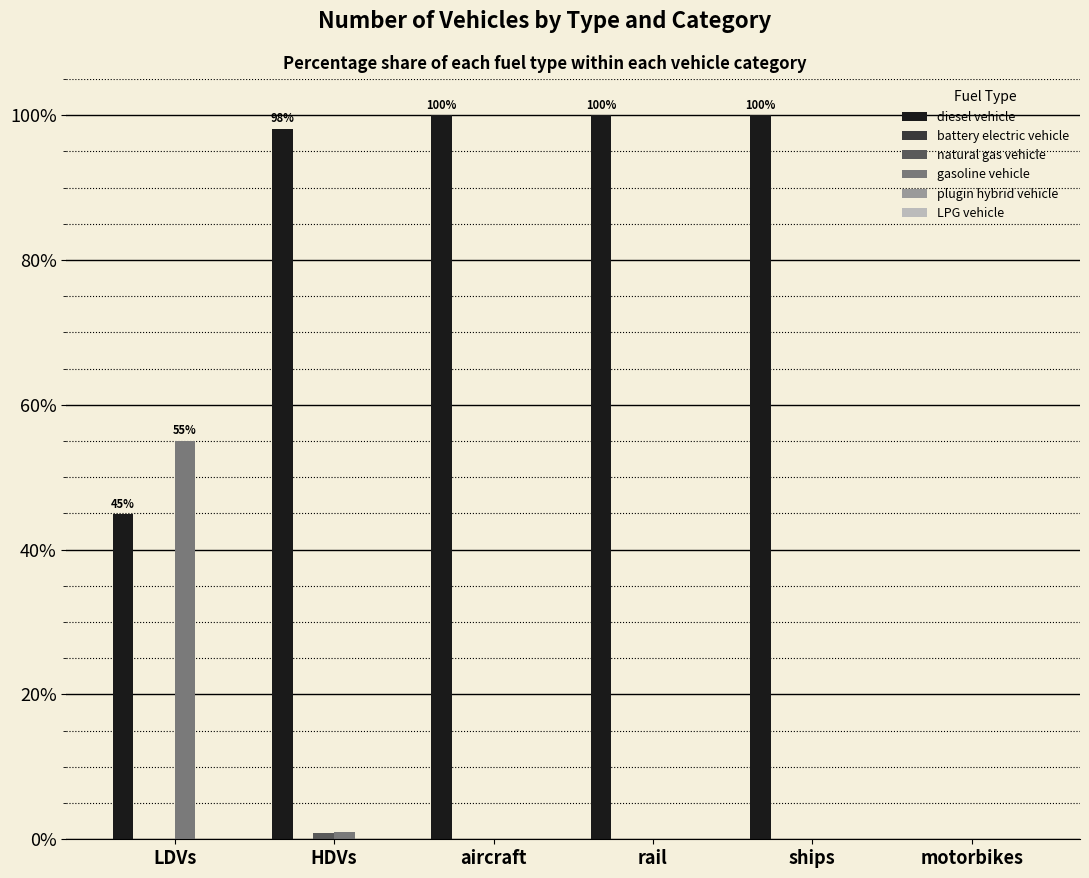

What is the greatest value displayed?

100.0